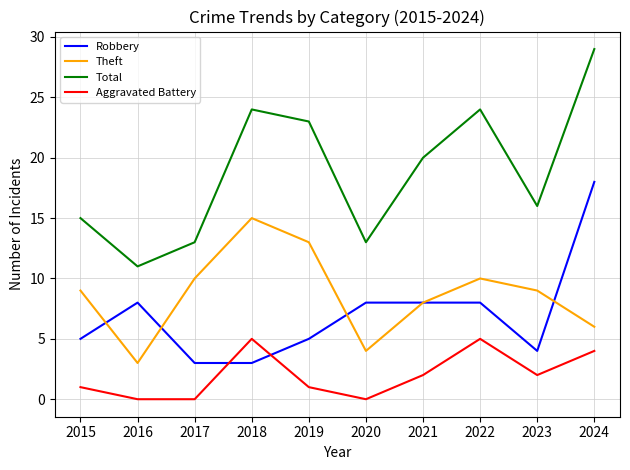

What is the difference between the maximum and minimum values in the Robbery series?

15